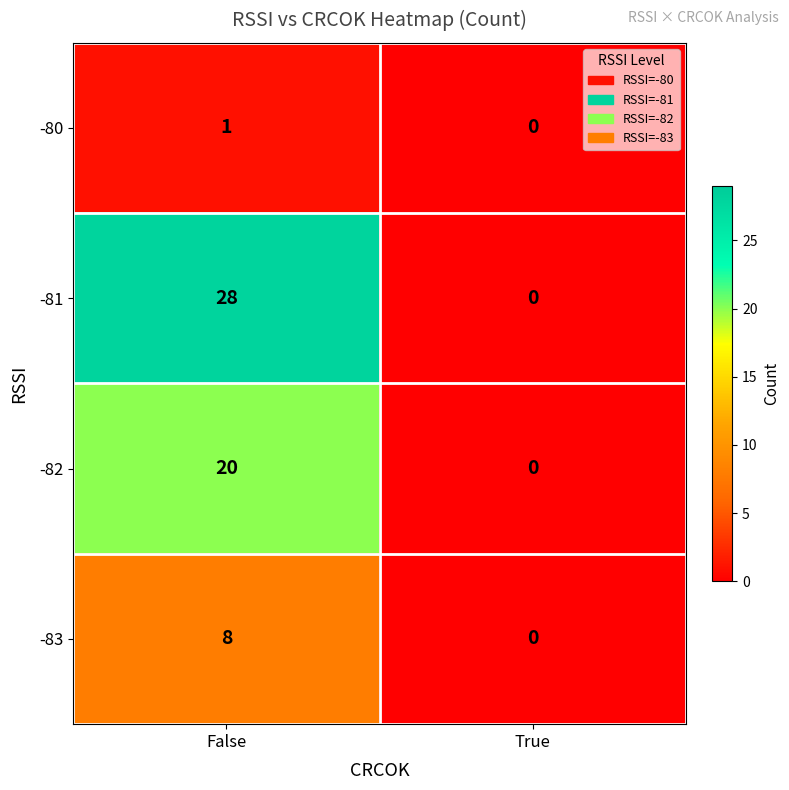

What is the difference between the -82 values at True and False?

20